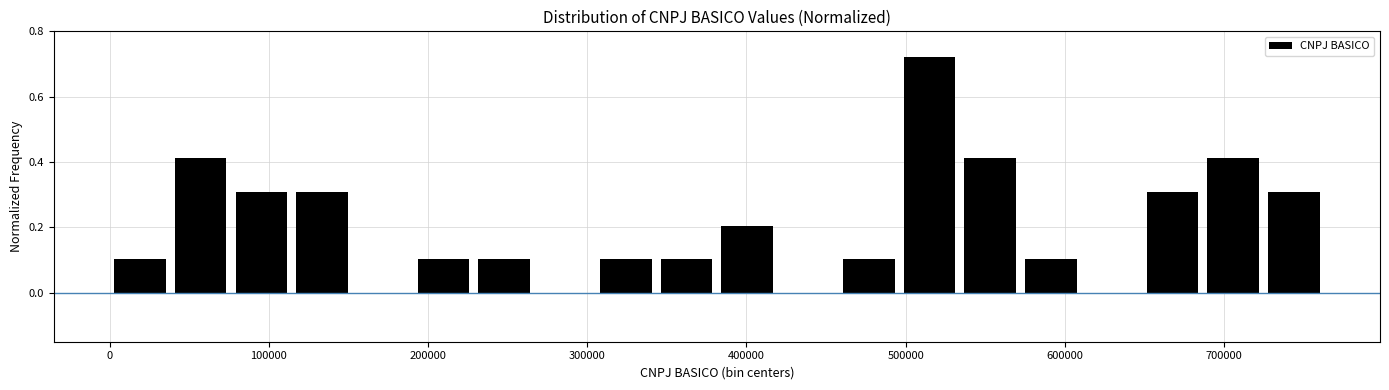

Read against the x-axis, roughly where is the centre of the tallest bar?

510000